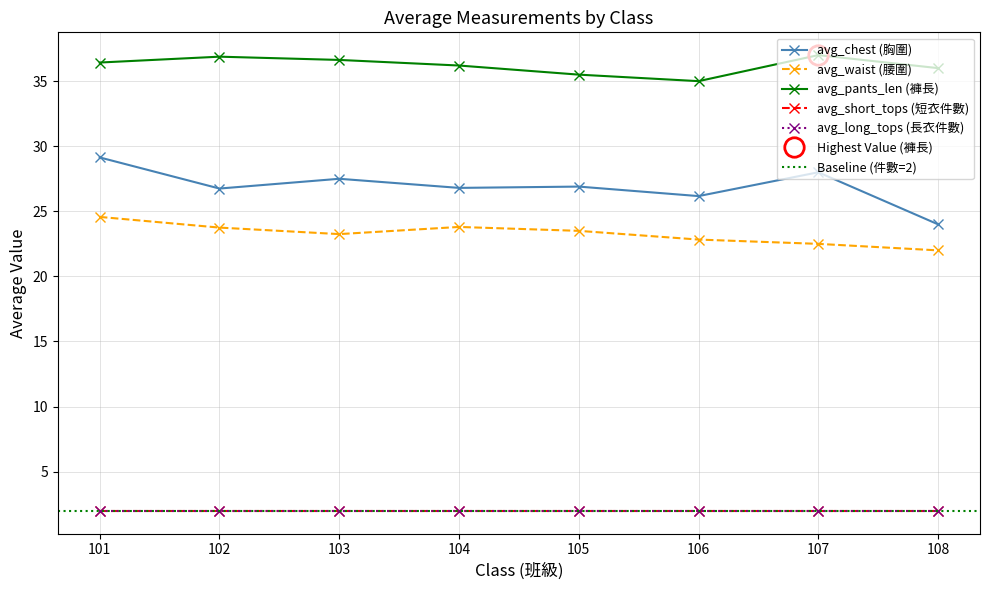

Which series has the largest total across all categories?

avg_pants_len